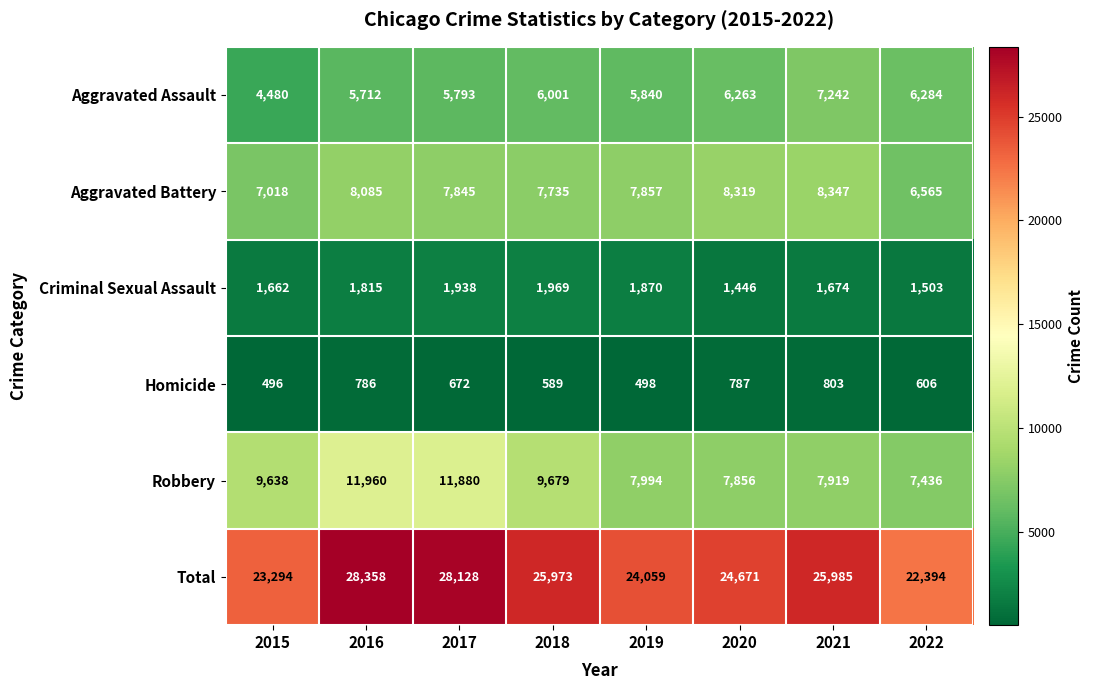

What is the approximate value of Homicide at 2022, to the nearest 5?

605